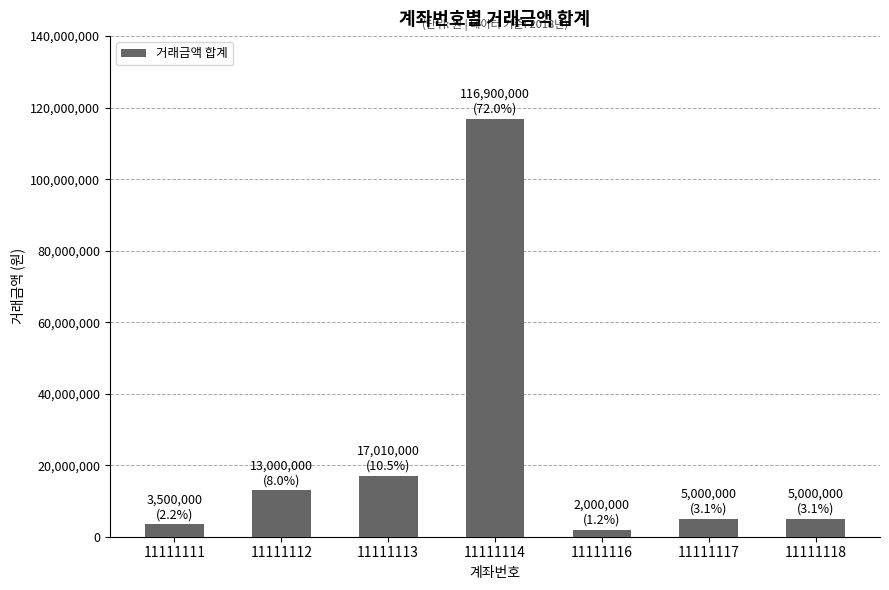

Between 11111118 and 11111116, which is larger?

11111118